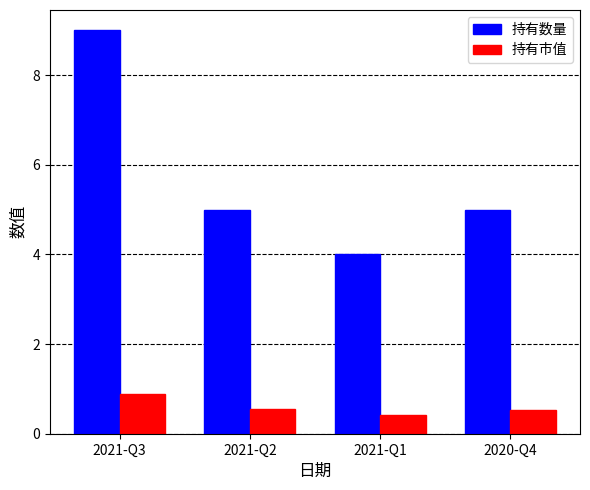

How many bars are there in each group?

2